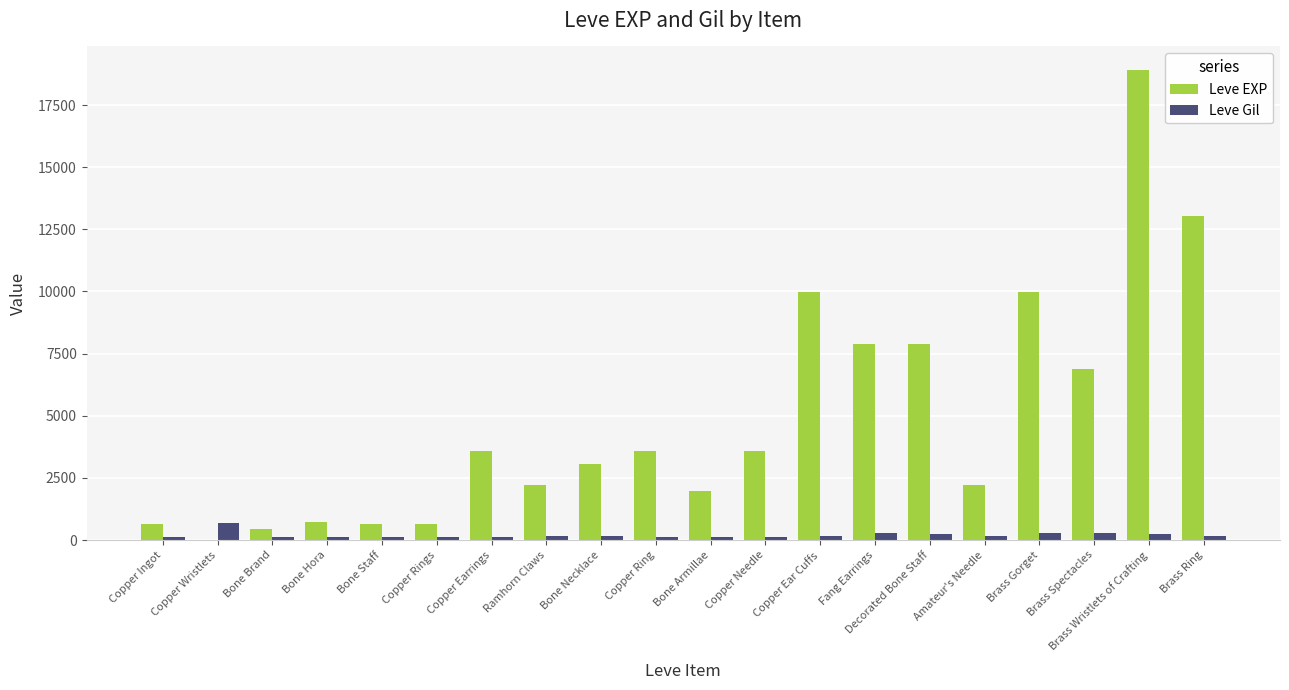

What is the sum of all Leve Gil values?

4021